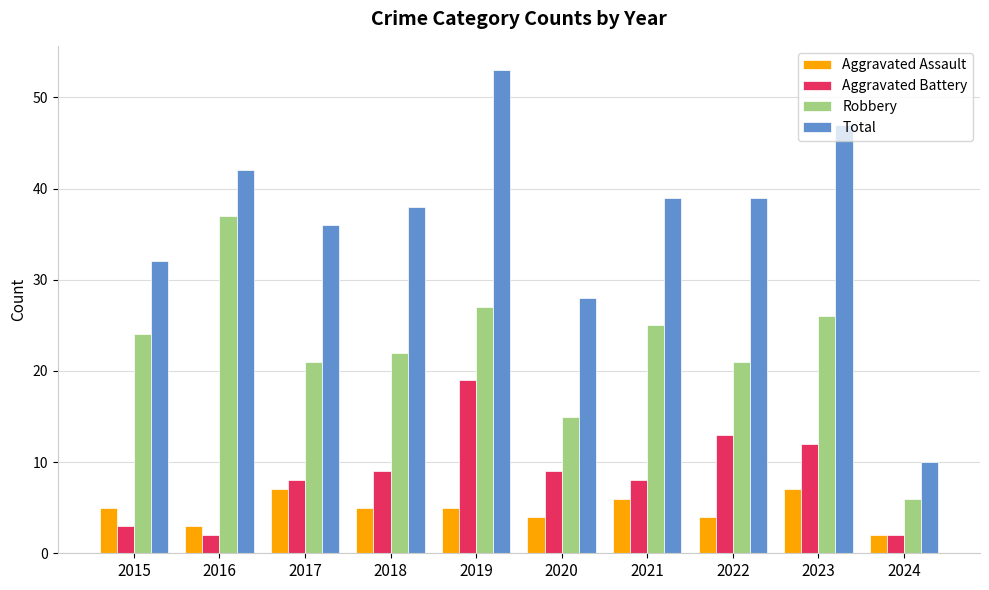

Reading right to left, transcribe all the data shown in this chart.

Aggravated Assault: 2024=2	2023=7	2022=4	2021=6	2020=4	2019=5	2018=5	2017=7	2016=3	2015=5
Aggravated Battery: 2024=2	2023=12	2022=13	2021=8	2020=9	2019=19	2018=9	2017=8	2016=2	2015=3
Robbery: 2024=6	2023=26	2022=21	2021=25	2020=15	2019=27	2018=22	2017=21	2016=37	2015=24
Total: 2024=10	2023=47	2022=39	2021=39	2020=28	2019=53	2018=38	2017=36	2016=42	2015=32